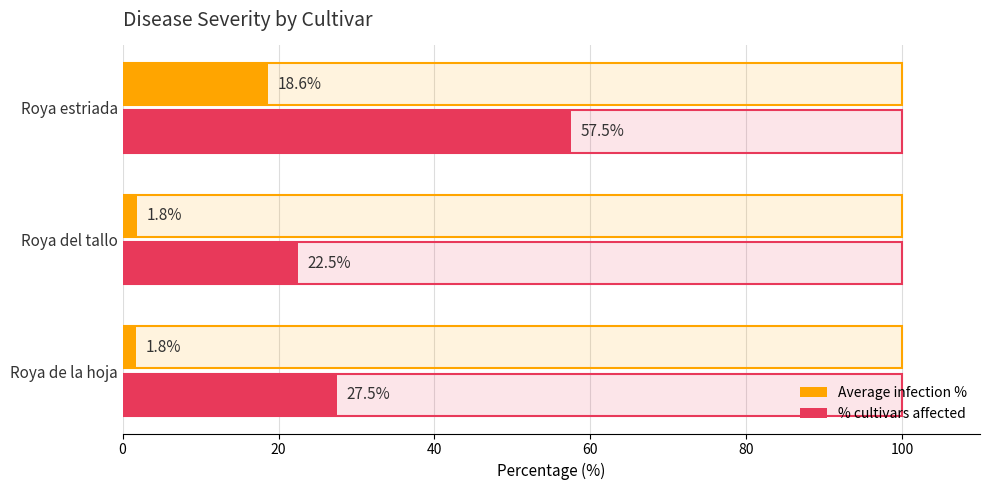

Between Roya de la hoja and Roya estriada, which series saw the biggest shift?

% cultivars affected